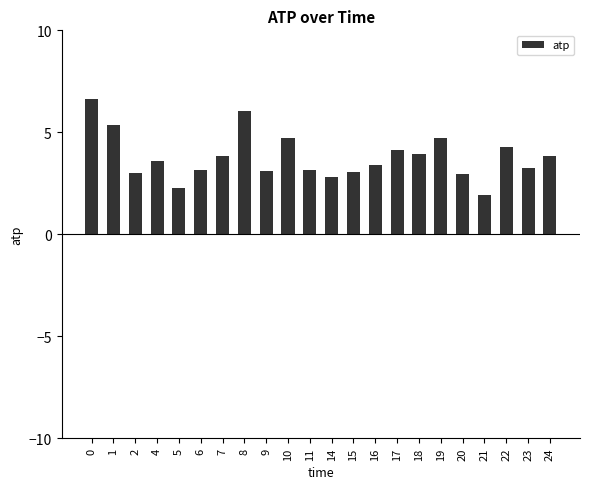

True or false: the data shows 2.3 at 22.

False